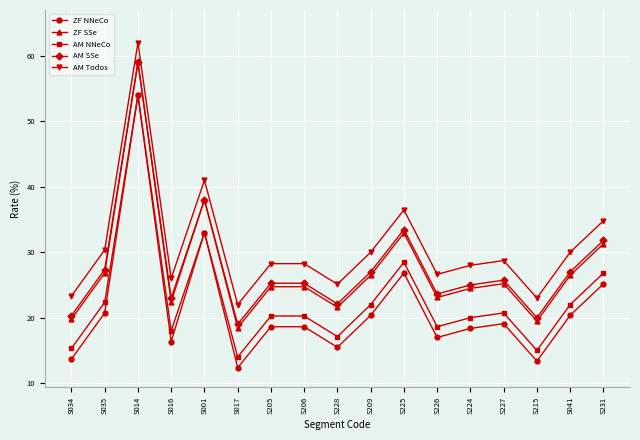

What is the label of the 9th point from the left?

S228